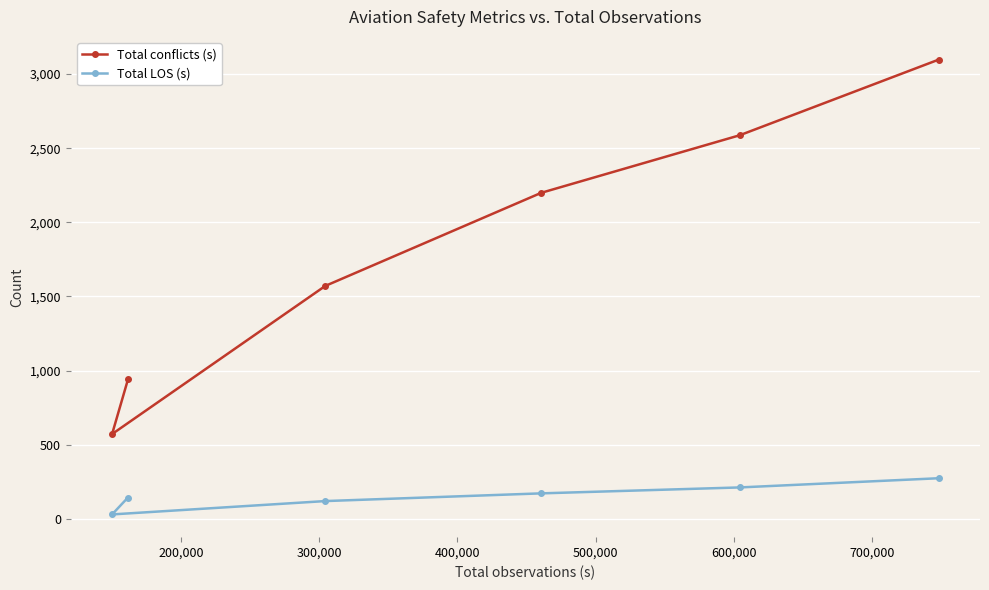

What is the highest value of the Total conflicts (s) series?

3097